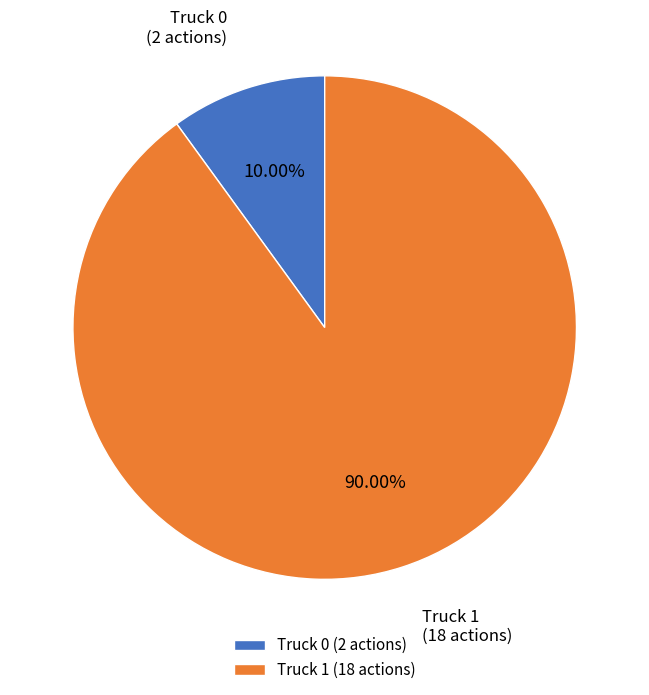

What is the largest slice in the pie chart?

Truck 1